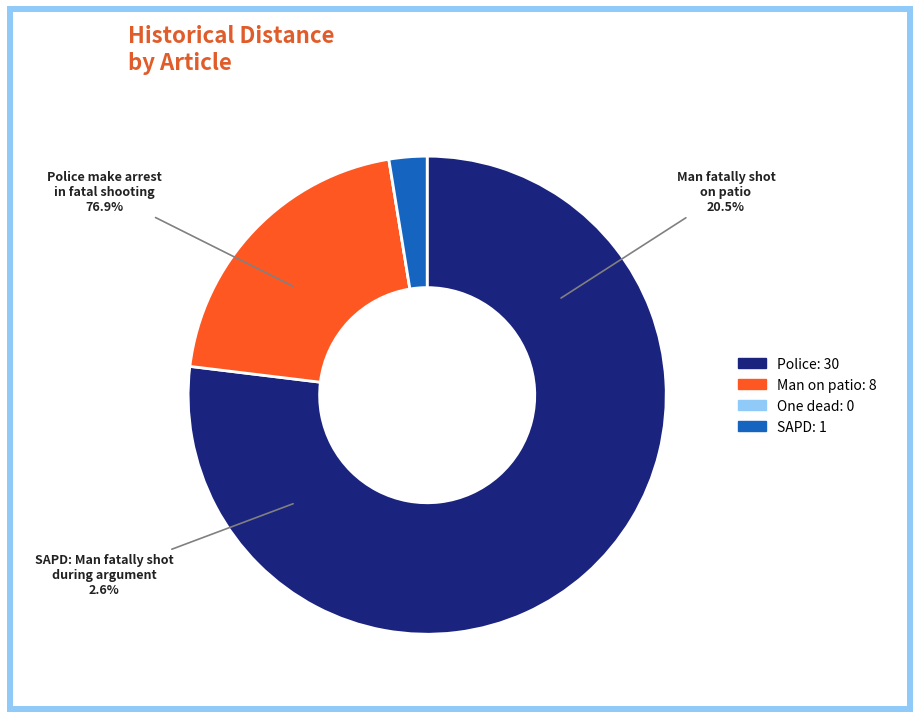

How many segments does this pie chart have?

4